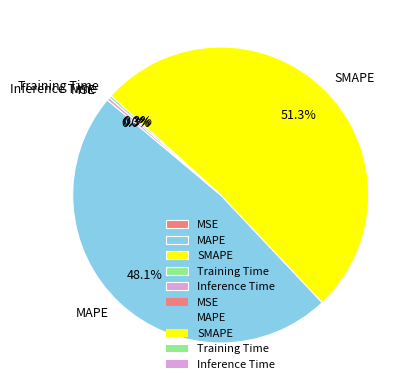

The Inference Time slice represents 0% of the pie. True or false?

True